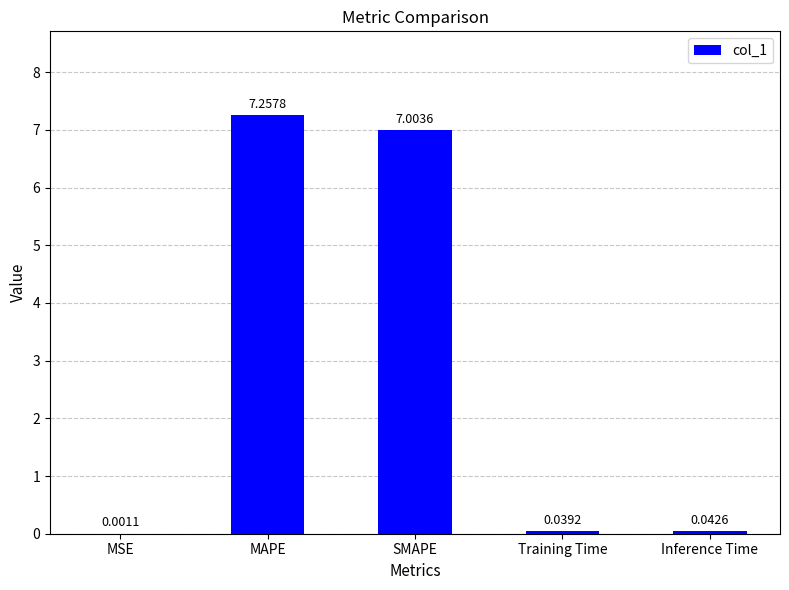

At which label is the value closest to 3?

Inference Time